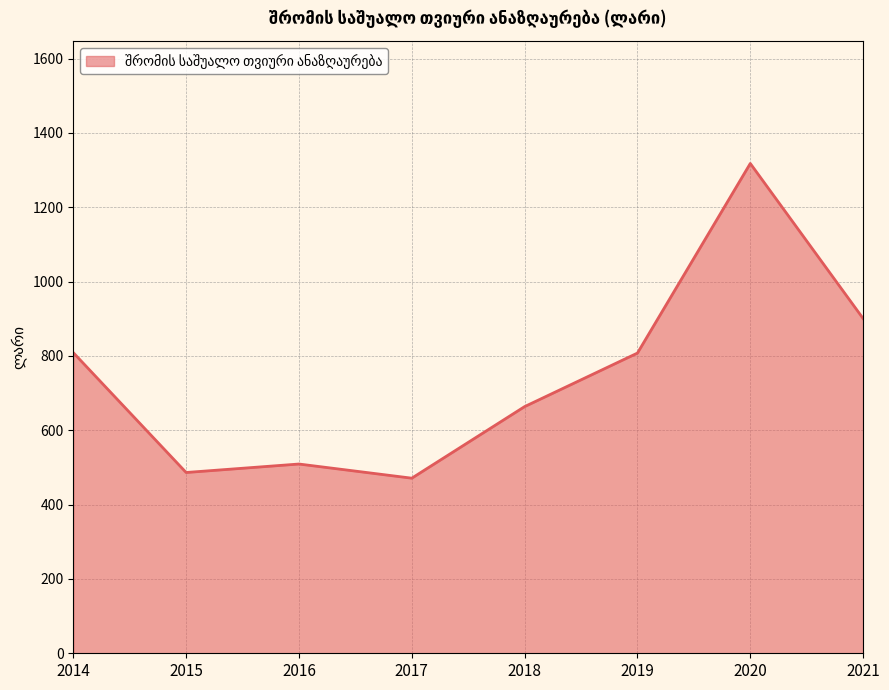

How many values are below 807?

4